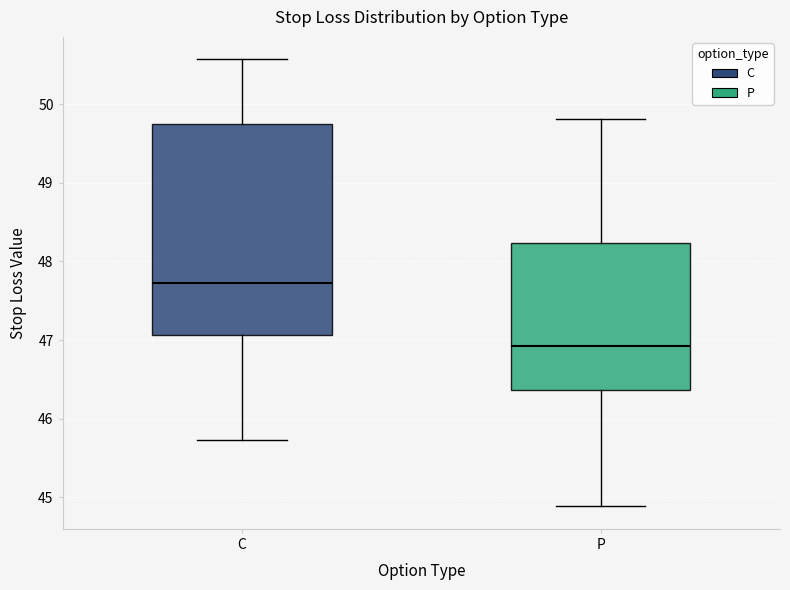

Which box's median line is the lowest?

P